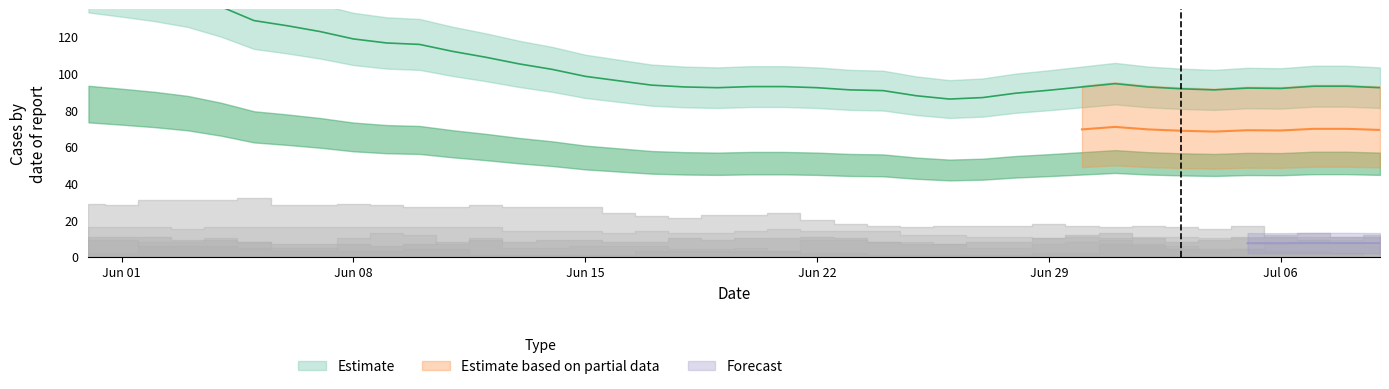

How many categories are shown in the chart?

40